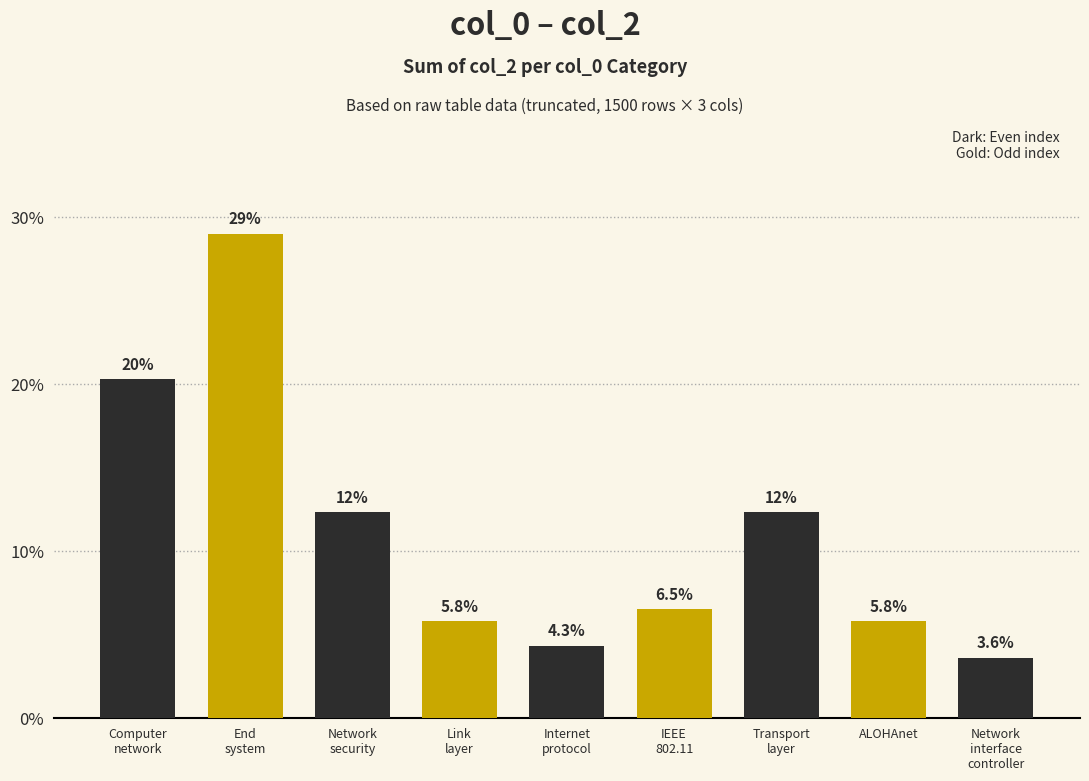

The chart shows a value of 3.7 at ALOHAnet. True or false?

False